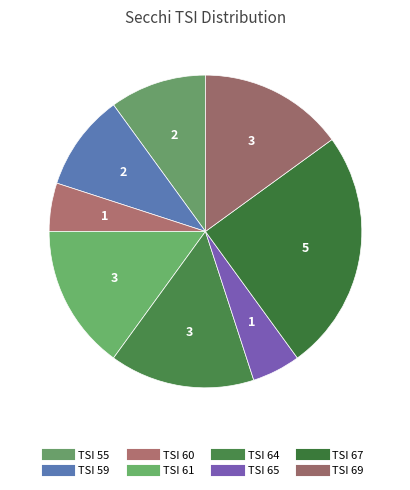

To the nearest percent, what is the average slice percentage?

12%